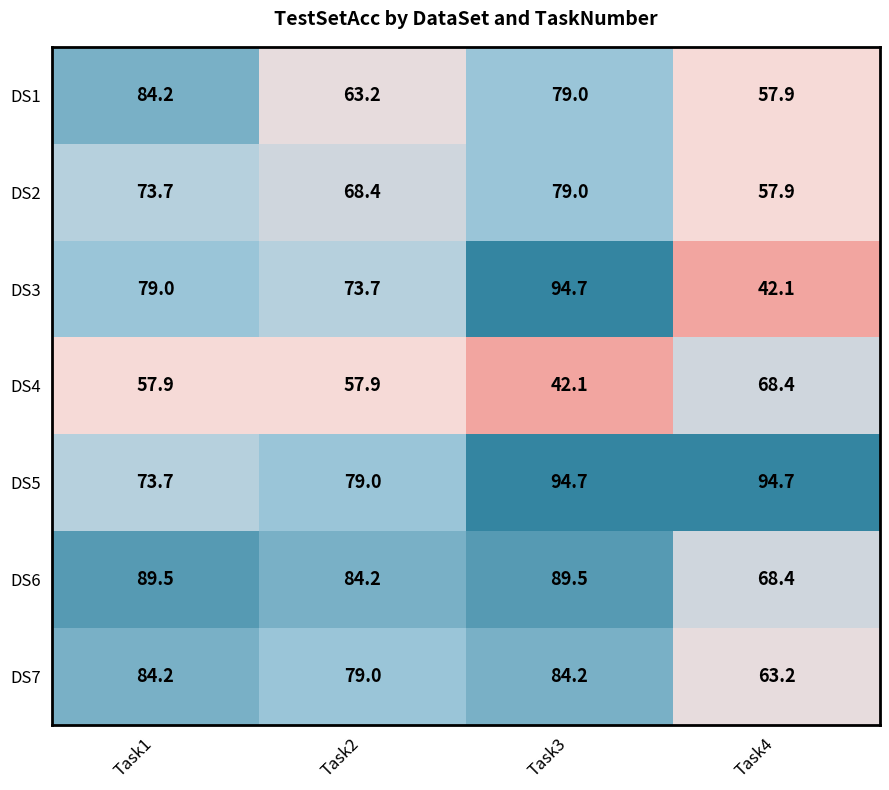

List the labels in order of DS2 value, largest first.

Task3, Task1, Task2, Task4